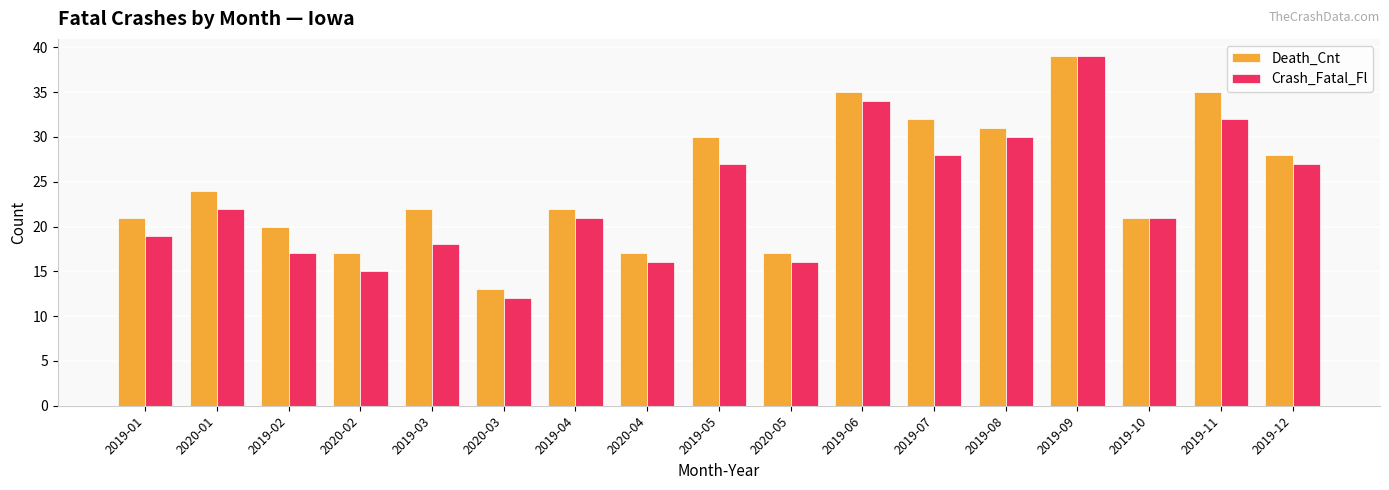

List the series in order of their overall mean, lowest first.

Crash_Fatal_Fl, Death_Cnt